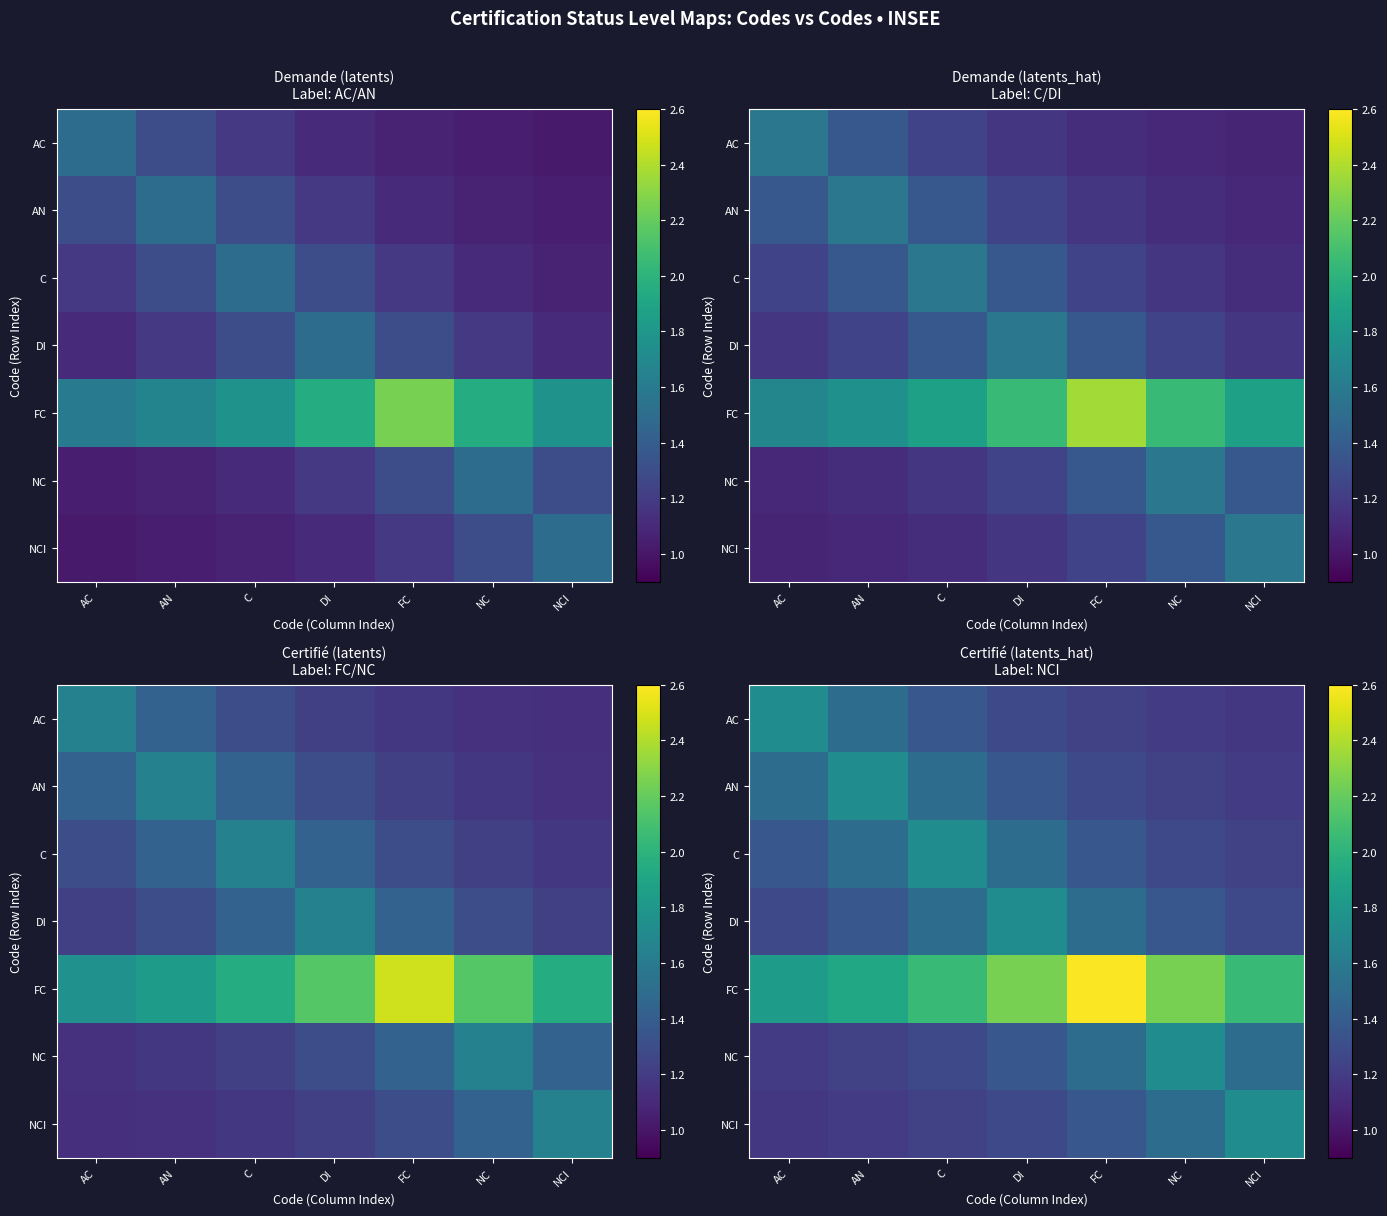

What is the average value of the AN series?

1.4